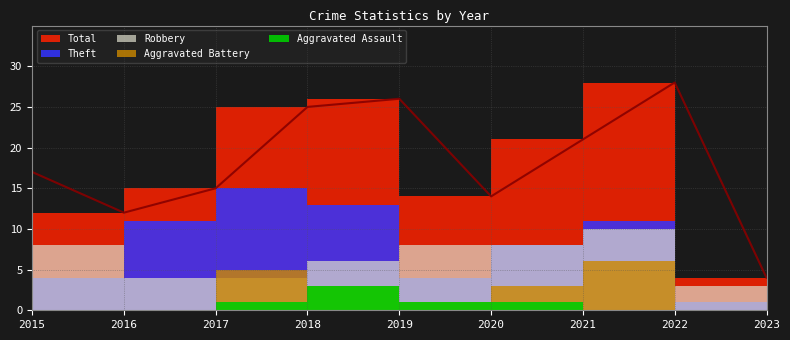

What are all the series names shown in the legend?

Robbery, Theft, Aggravated Battery, Aggravated Assault, Total